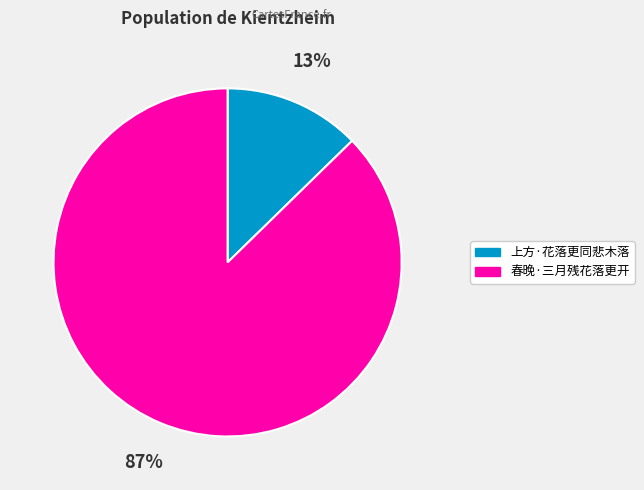

Do 上方·花落更同悲木落 and 春晚·三月残花落更开 together represent more than half of the pie?

Yes